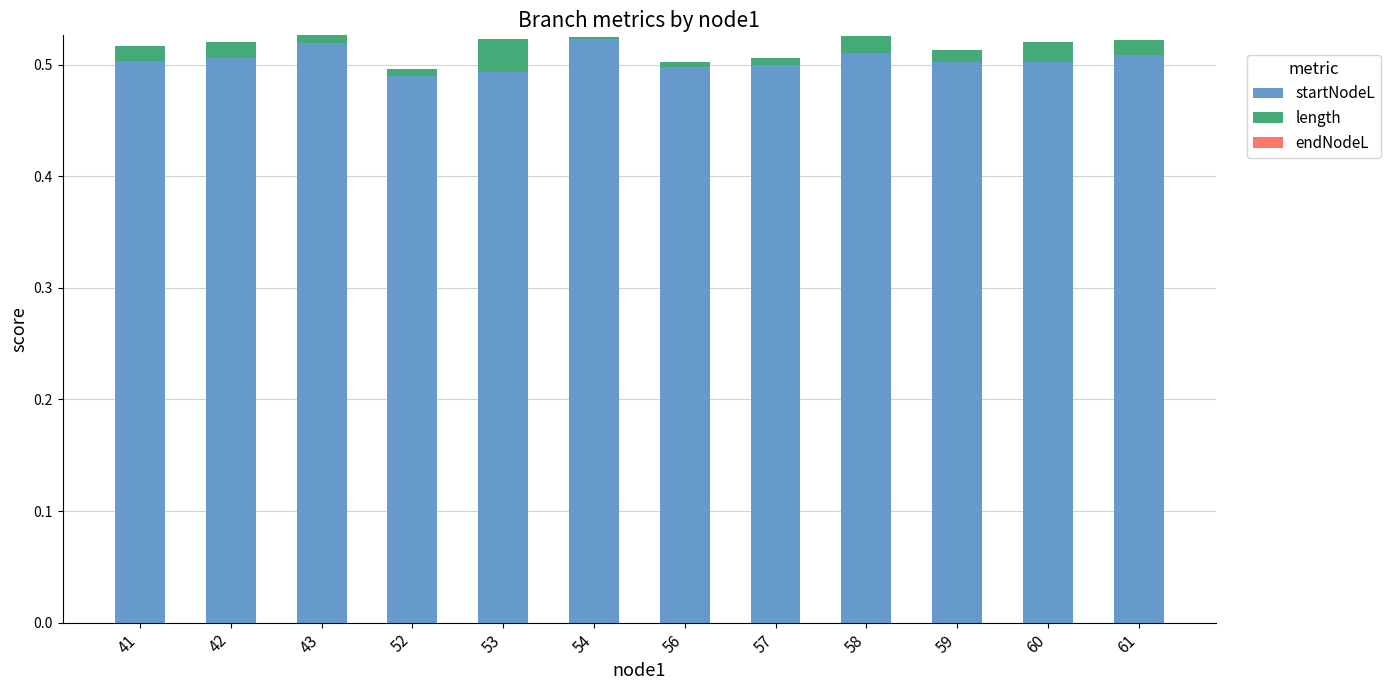

The value of startNodeL at 61 is 0.2. True or false?

False